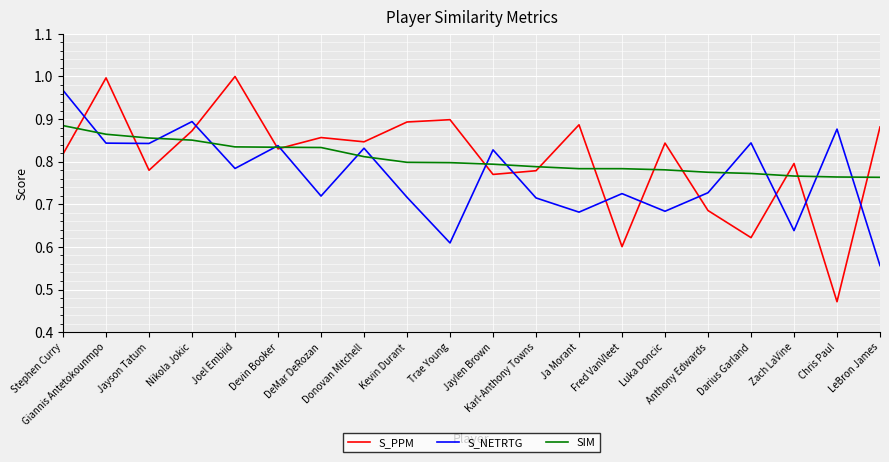

How many lines are shown in the chart?

3